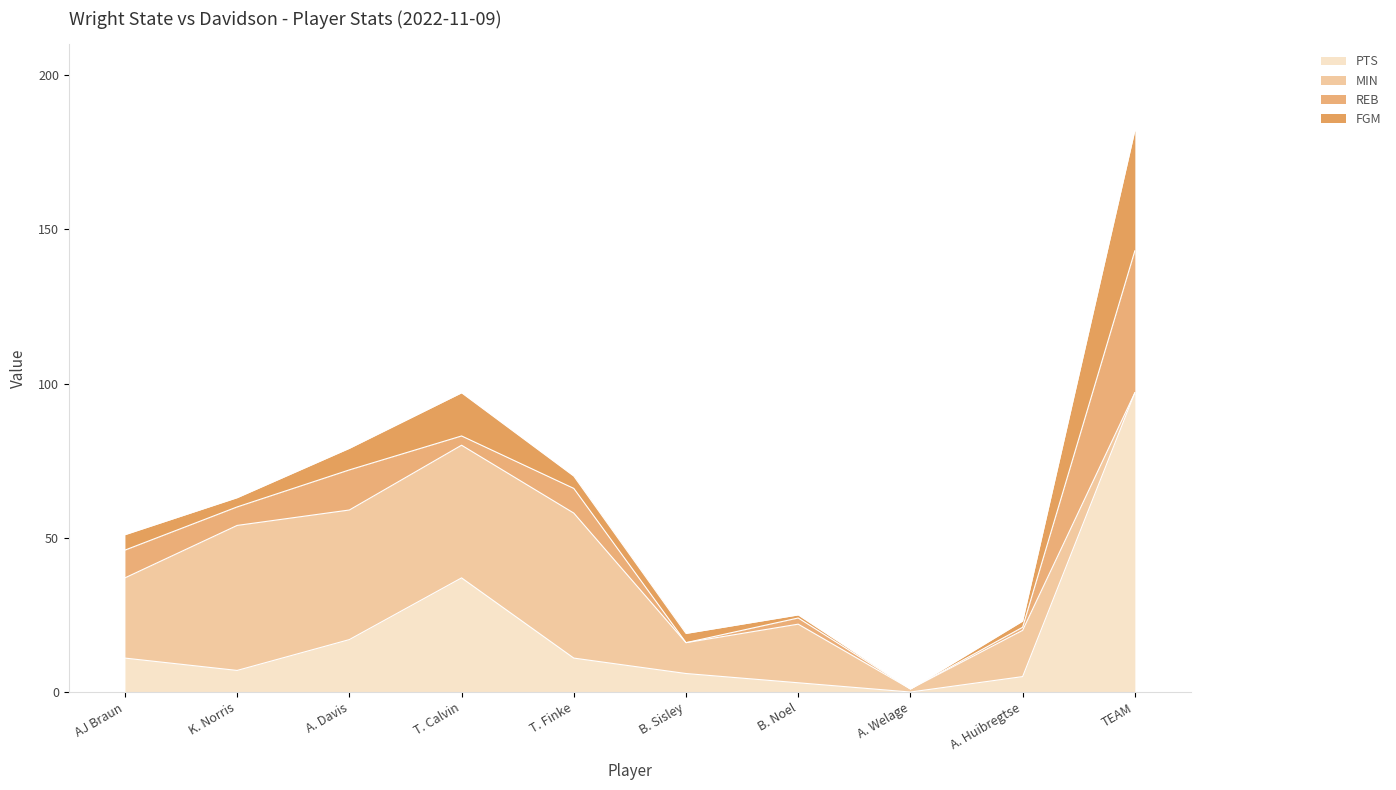

Which series changed the most between T. Calvin and TEAM?

PTS